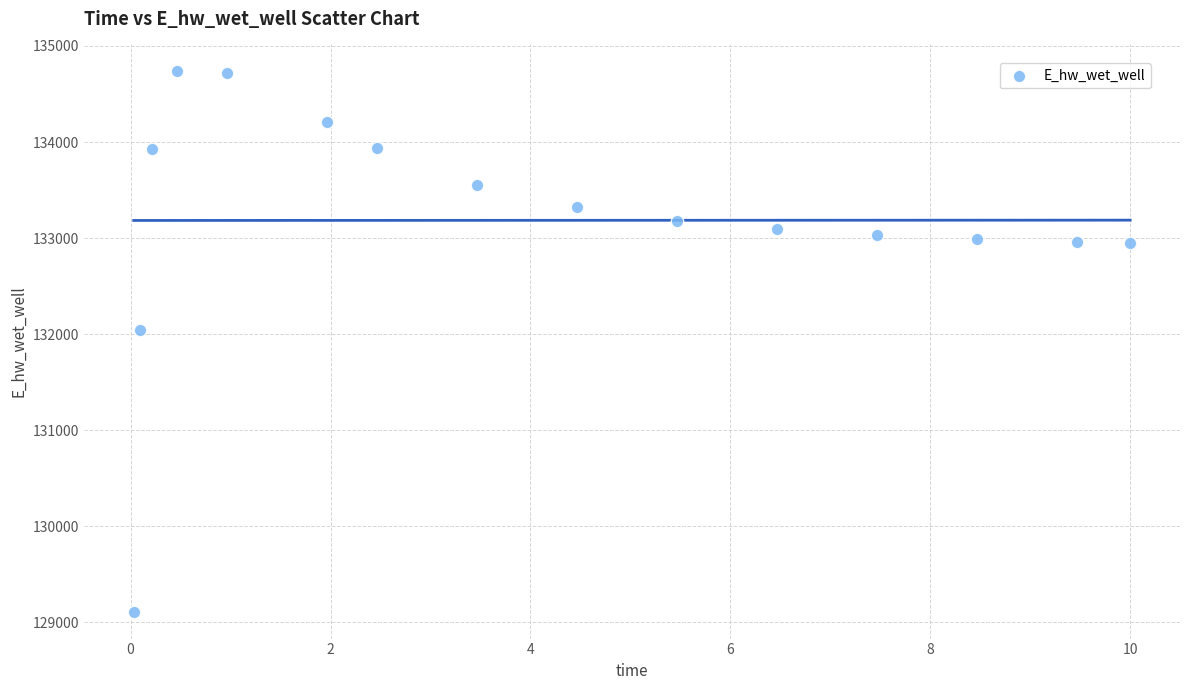

What Y value in the scatter plot is closest to 131922?

132044.9